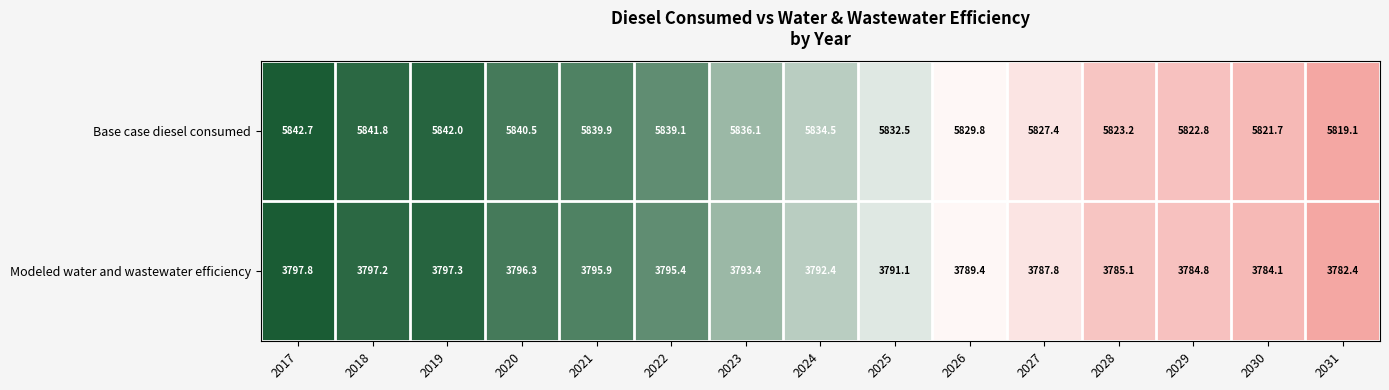

Rank the series by their maximum value, from highest to lowest.

Base case diesel consumed, Modeled water and wastewater efficiency